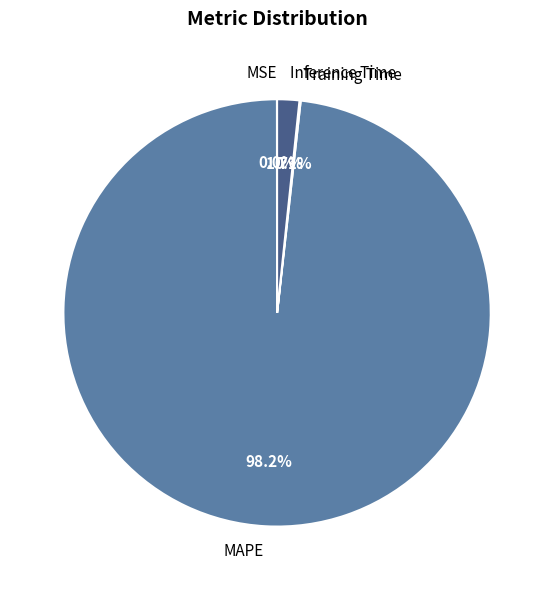

Does any single category account for the majority?

Yes